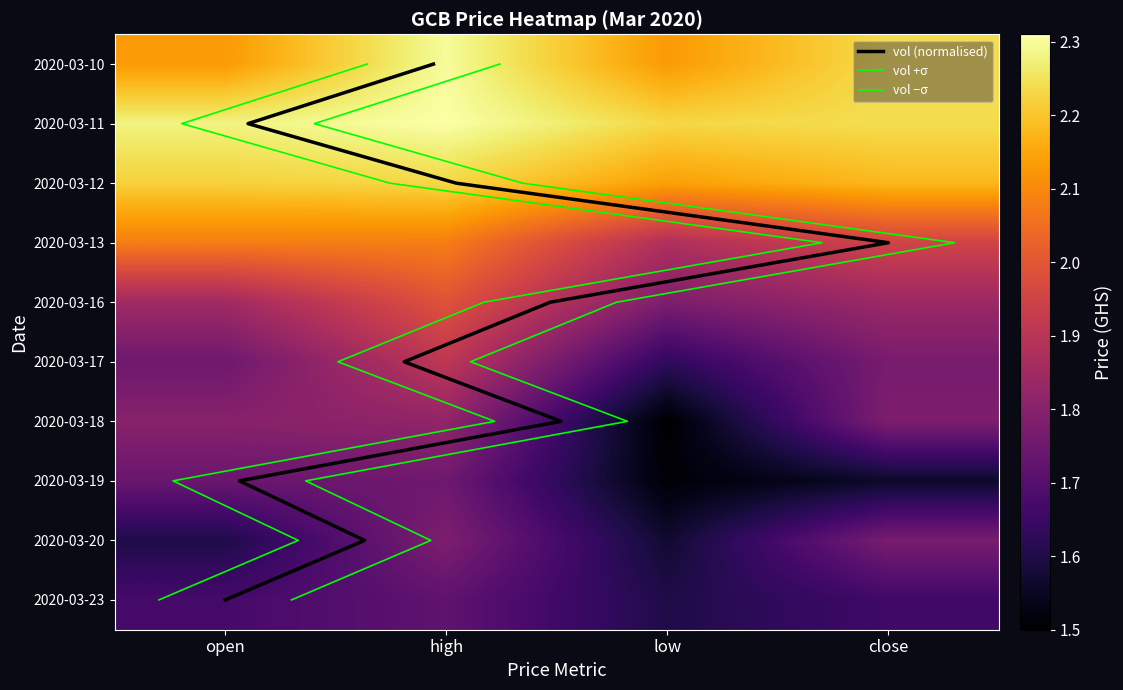

True or false: 2020-03-10 has a value of 2.3 at high.

True